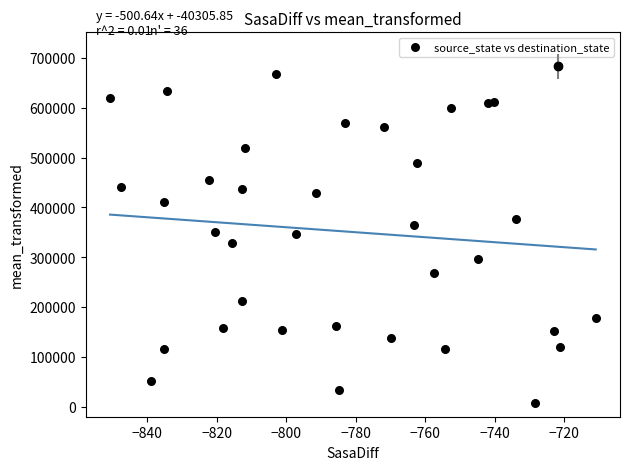

What is the range of Y values (max minus min)?

676238.9